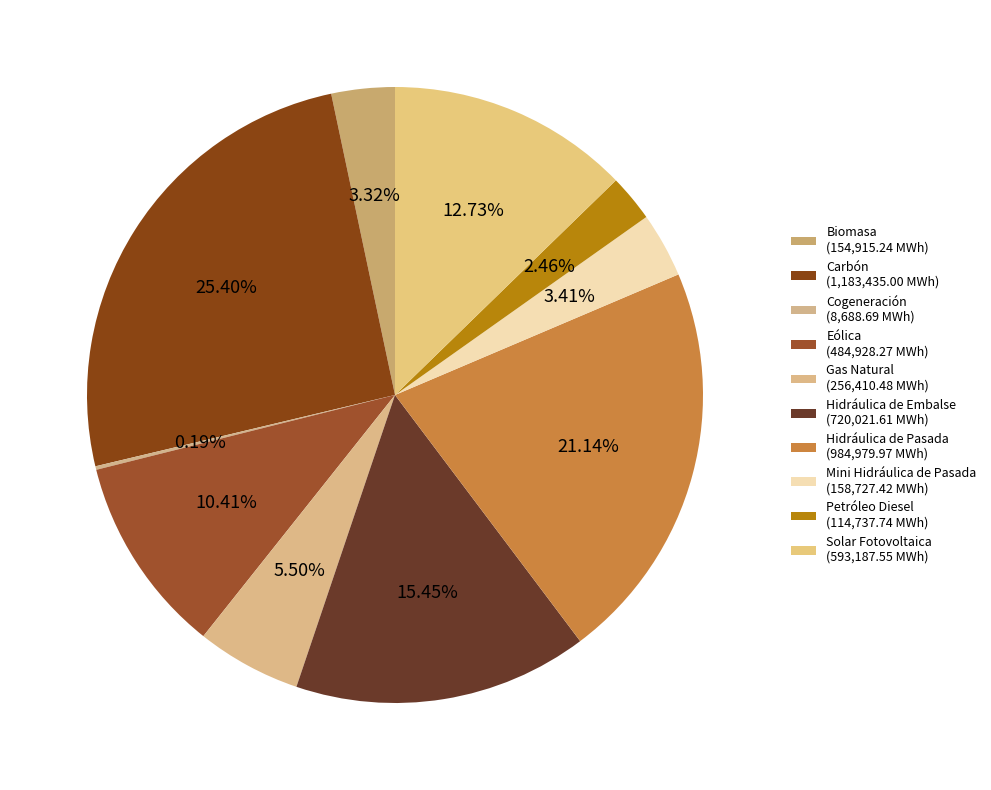

Approximately how many times larger is the value at Hidráulica de Pasada compared to Cogeneración?

113.4